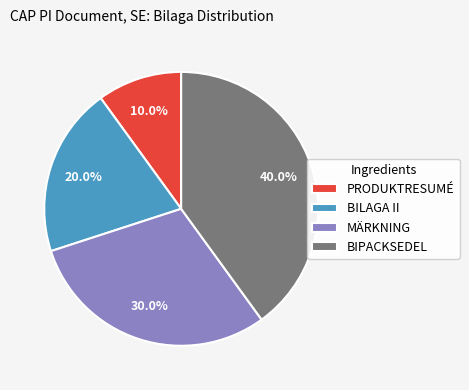

To the nearest percent, what is the average slice percentage?

25%